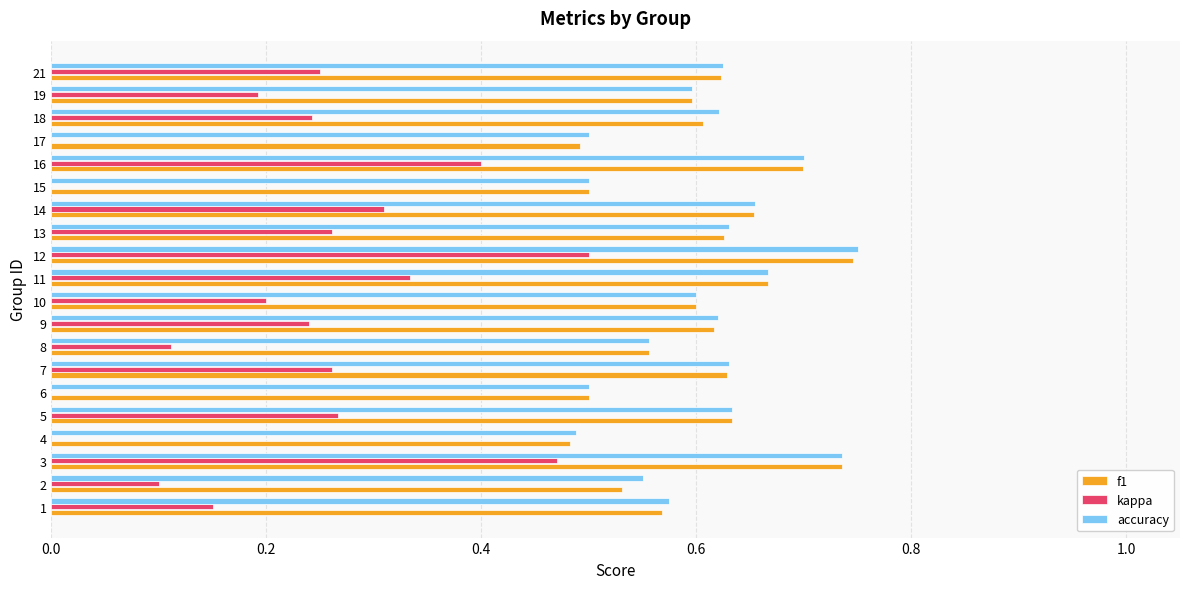

Which series has the widest spread of values?

kappa